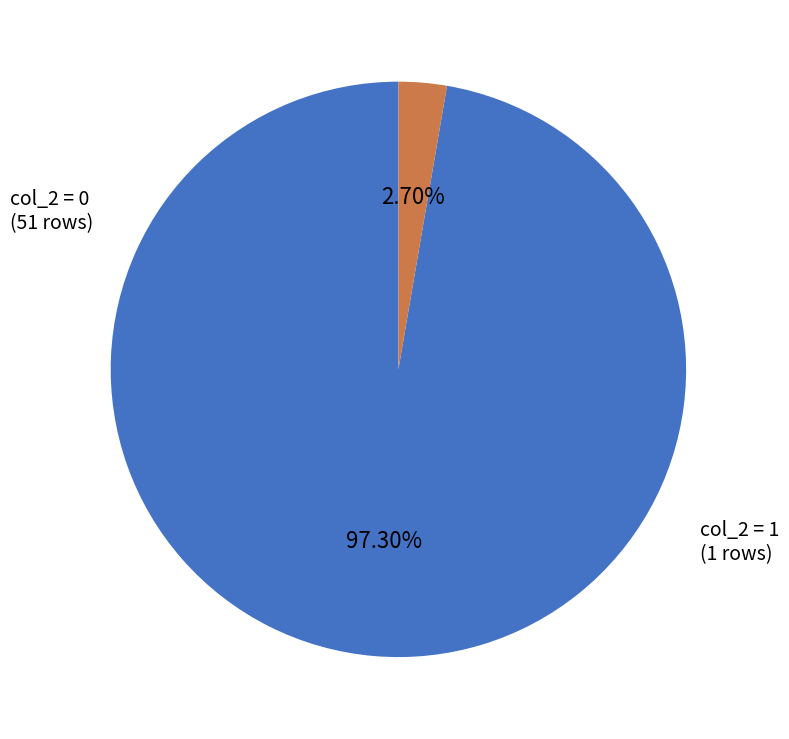

Combined, do col_2 = 0 and col_2 = 1 account for over 50%?

Yes